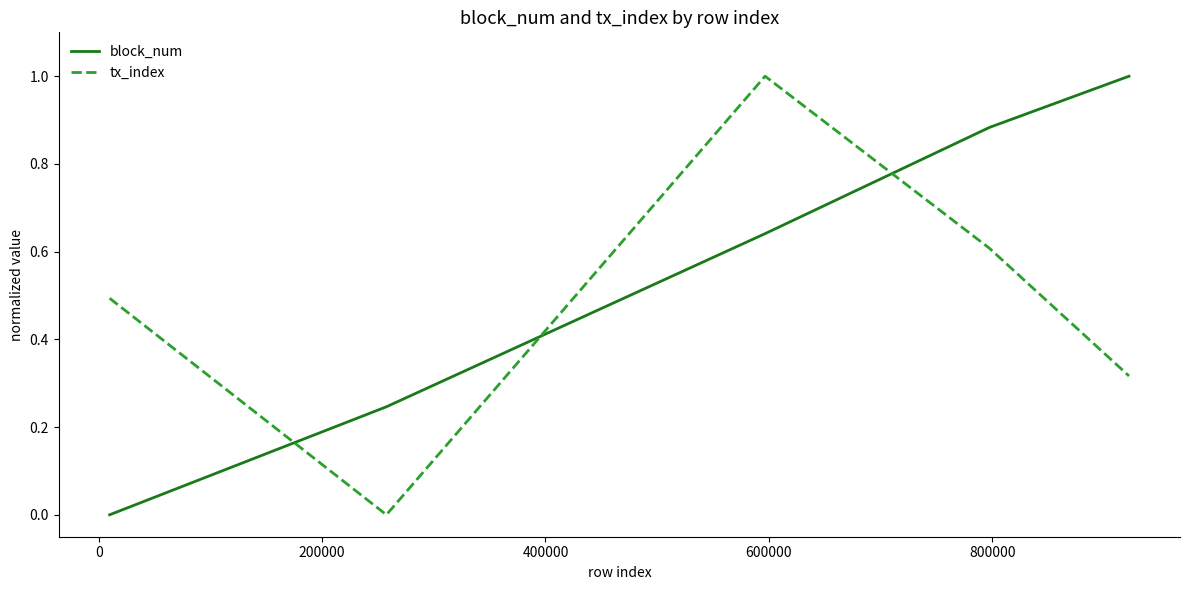

Which series ends up on top after the final intersection of tx_index and block_num?

block_num